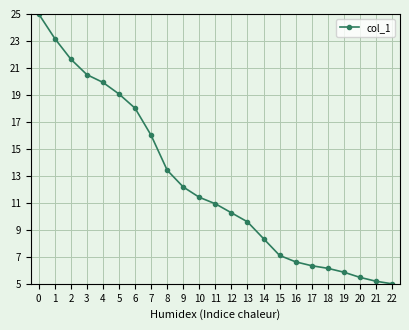

The value at 2 is 21.7. True or false?

True